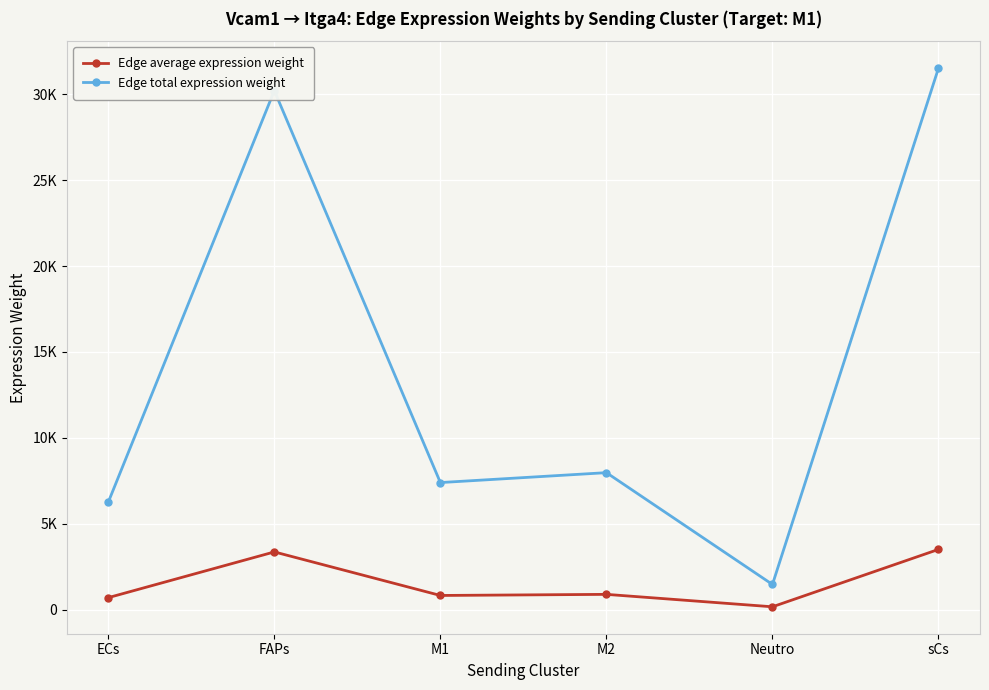

Where is the first local maximum for Edge total expression weight?

FAPs